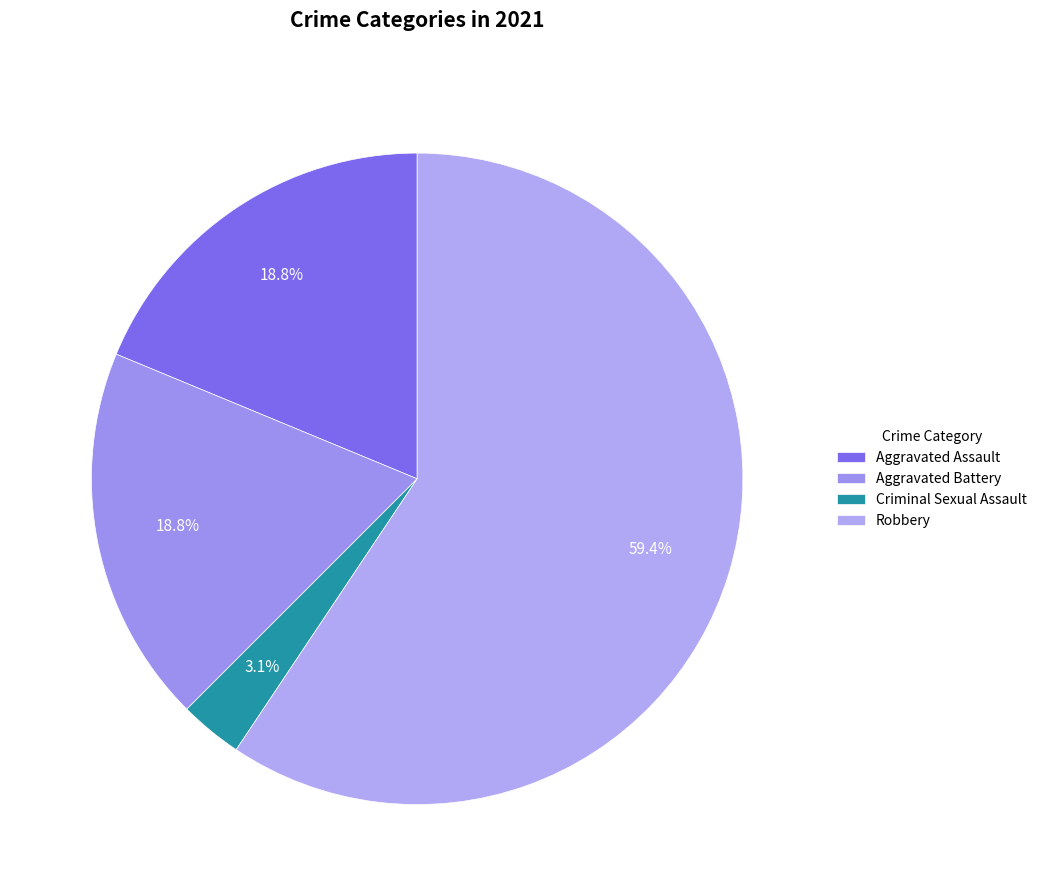

Which slice is the largest?

Robbery